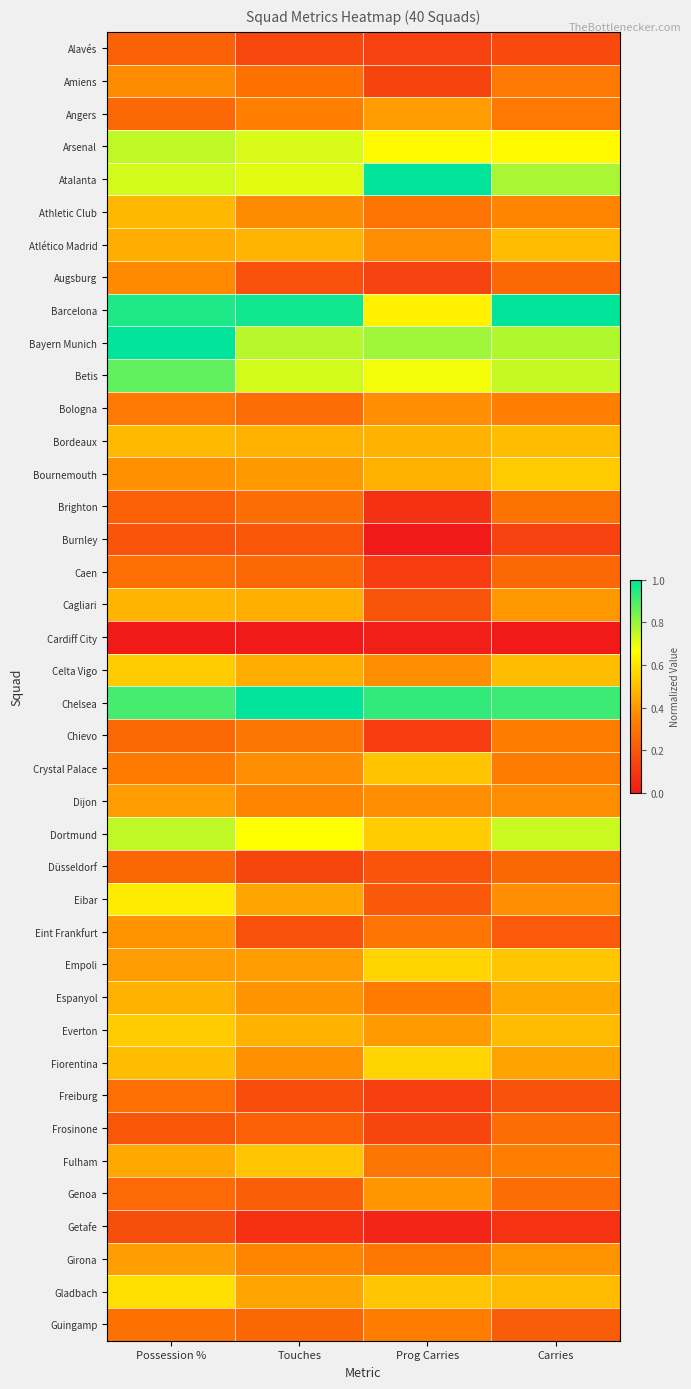

Reading left to right, transcribe all the data shown in this chart.

Alavés: Possession %=0.2	Touches=0.2	Prog Carries=0.1	Carries=0.2
Amiens: Possession %=0.4	Touches=0.3	Prog Carries=0.1	Carries=0.3
Angers: Possession %=0.3	Touches=0.3	Prog Carries=0.4	Carries=0.3
Arsenal: Possession %=0.7	Touches=0.7	Prog Carries=0.7	Carries=0.7
Atalanta: Possession %=0.7	Touches=0.7	Prog Carries=1.0	Carries=0.8
Athletic Club: Possession %=0.5	Touches=0.4	Prog Carries=0.3	Carries=0.3
Atlético Madrid: Possession %=0.5	Touches=0.5	Prog Carries=0.4	Carries=0.5
Augsburg: Possession %=0.4	Touches=0.2	Prog Carries=0.1	Carries=0.3
Barcelona: Possession %=1.0	Touches=1.0	Prog Carries=0.6	Carries=1.0
Bayern Munich: Possession %=1.0	Touches=0.8	Prog Carries=0.8	Carries=0.8
Betis: Possession %=0.9	Touches=0.7	Prog Carries=0.7	Carries=0.7
Bologna: Possession %=0.3	Touches=0.3	Prog Carries=0.4	Carries=0.3
Bordeaux: Possession %=0.5	Touches=0.5	Prog Carries=0.5	Carries=0.5
Bournemouth: Possession %=0.4	Touches=0.4	Prog Carries=0.5	Carries=0.5
Brighton: Possession %=0.2	Touches=0.3	Prog Carries=0.1	Carries=0.3
Burnley: Possession %=0.2	Touches=0.2	Prog Carries=0.0	Carries=0.1
Caen: Possession %=0.3	Touches=0.3	Prog Carries=0.1	Carries=0.3
Cagliari: Possession %=0.5	Touches=0.5	Prog Carries=0.2	Carries=0.4
Cardiff City: Possession %=0.0	Touches=0.0	Prog Carries=0.0	Carries=0.0
Celta Vigo: Possession %=0.5	Touches=0.5	Prog Carries=0.4	Carries=0.5
Chelsea: Possession %=0.9	Touches=1.0	Prog Carries=0.9	Carries=0.9
Chievo: Possession %=0.3	Touches=0.3	Prog Carries=0.1	Carries=0.3
Crystal Palace: Possession %=0.3	Touches=0.4	Prog Carries=0.5	Carries=0.3
Dijon: Possession %=0.4	Touches=0.4	Prog Carries=0.4	Carries=0.4
Dortmund: Possession %=0.7	Touches=0.7	Prog Carries=0.5	Carries=0.7
Düsseldorf: Possession %=0.3	Touches=0.1	Prog Carries=0.2	Carries=0.3
Eibar: Possession %=0.6	Touches=0.4	Prog Carries=0.2	Carries=0.4
Eint Frankfurt: Possession %=0.4	Touches=0.2	Prog Carries=0.3	Carries=0.2
Empoli: Possession %=0.4	Touches=0.4	Prog Carries=0.6	Carries=0.5
Espanyol: Possession %=0.5	Touches=0.4	Prog Carries=0.3	Carries=0.4
Everton: Possession %=0.5	Touches=0.5	Prog Carries=0.4	Carries=0.5
Fiorentina: Possession %=0.5	Touches=0.4	Prog Carries=0.6	Carries=0.4
Freiburg: Possession %=0.3	Touches=0.2	Prog Carries=0.1	Carries=0.2
Frosinone: Possession %=0.2	Touches=0.2	Prog Carries=0.1	Carries=0.3
Fulham: Possession %=0.4	Touches=0.5	Prog Carries=0.3	Carries=0.3
Genoa: Possession %=0.3	Touches=0.2	Prog Carries=0.4	Carries=0.3
Getafe: Possession %=0.2	Touches=0.1	Prog Carries=0.0	Carries=0.1
Girona: Possession %=0.4	Touches=0.4	Prog Carries=0.3	Carries=0.4
Gladbach: Possession %=0.6	Touches=0.4	Prog Carries=0.5	Carries=0.5
Guingamp: Possession %=0.3	Touches=0.3	Prog Carries=0.3	Carries=0.2